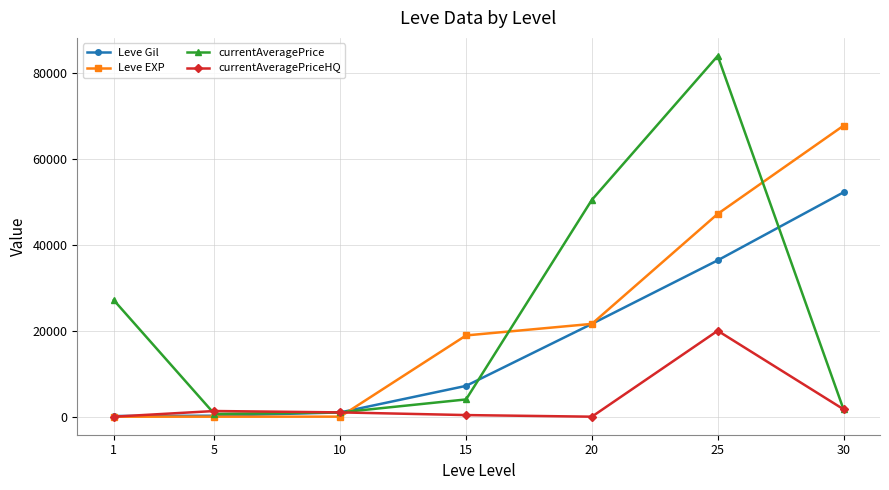

List the series in order of their peak value, highest first.

currentAveragePrice, Leve EXP, Leve Gil, currentAveragePriceHQ